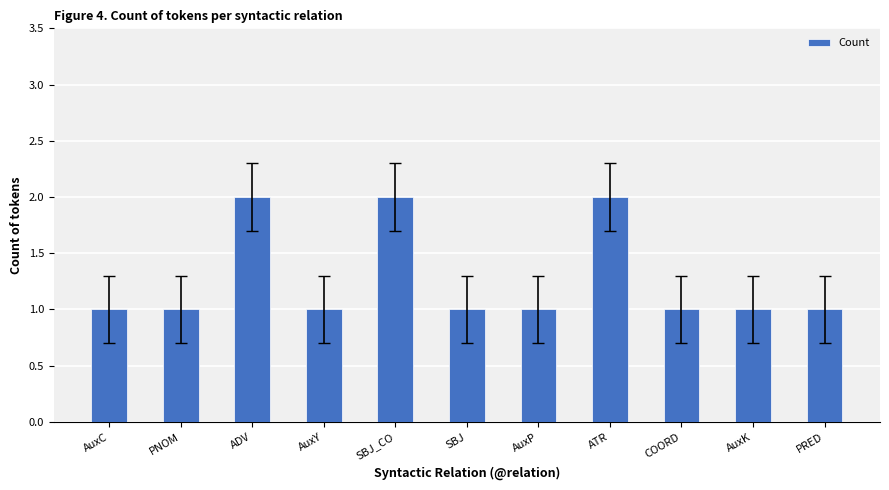

Approximately how many times larger is the value at SBJ_CO compared to AuxY?

2.0